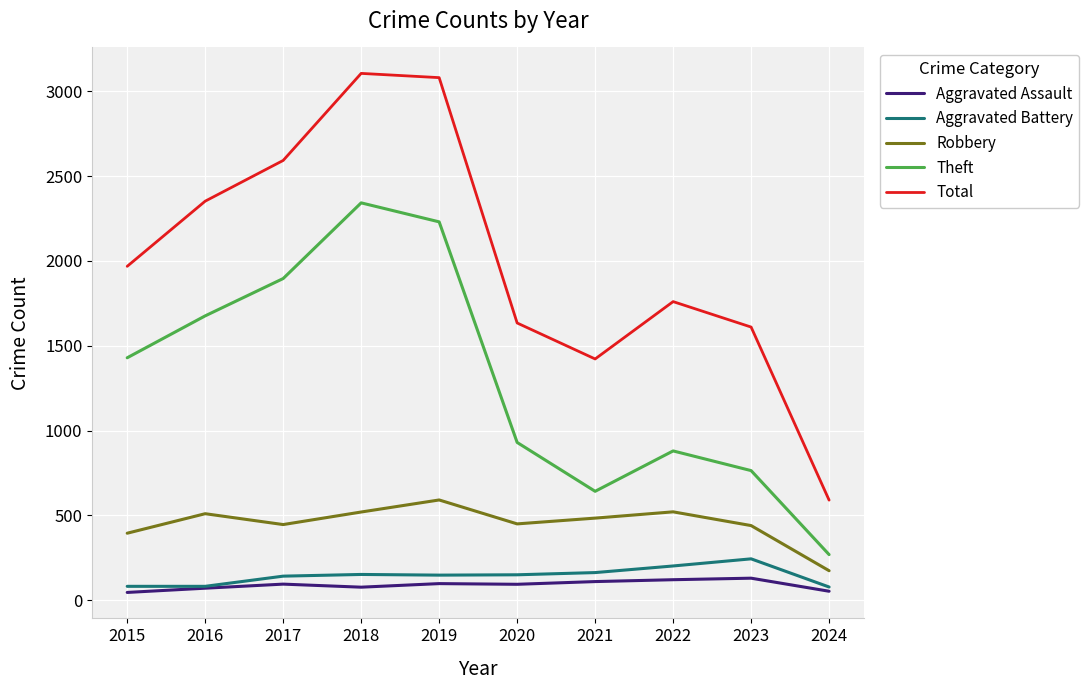

True or false: Robbery and Aggravated Assault intersect in this chart.

False